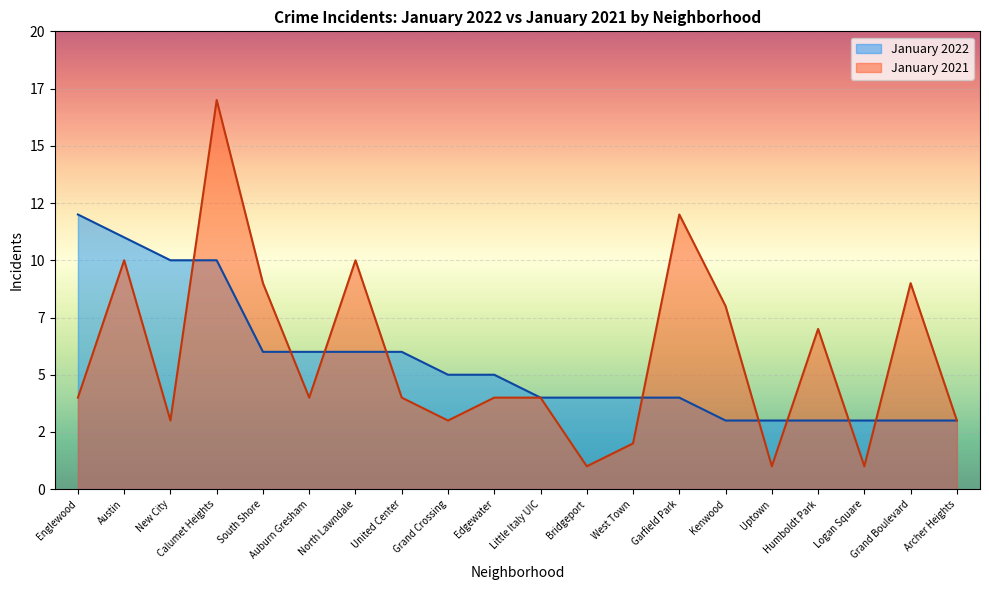

What is the label of the 15th point from the left?

Kenwood